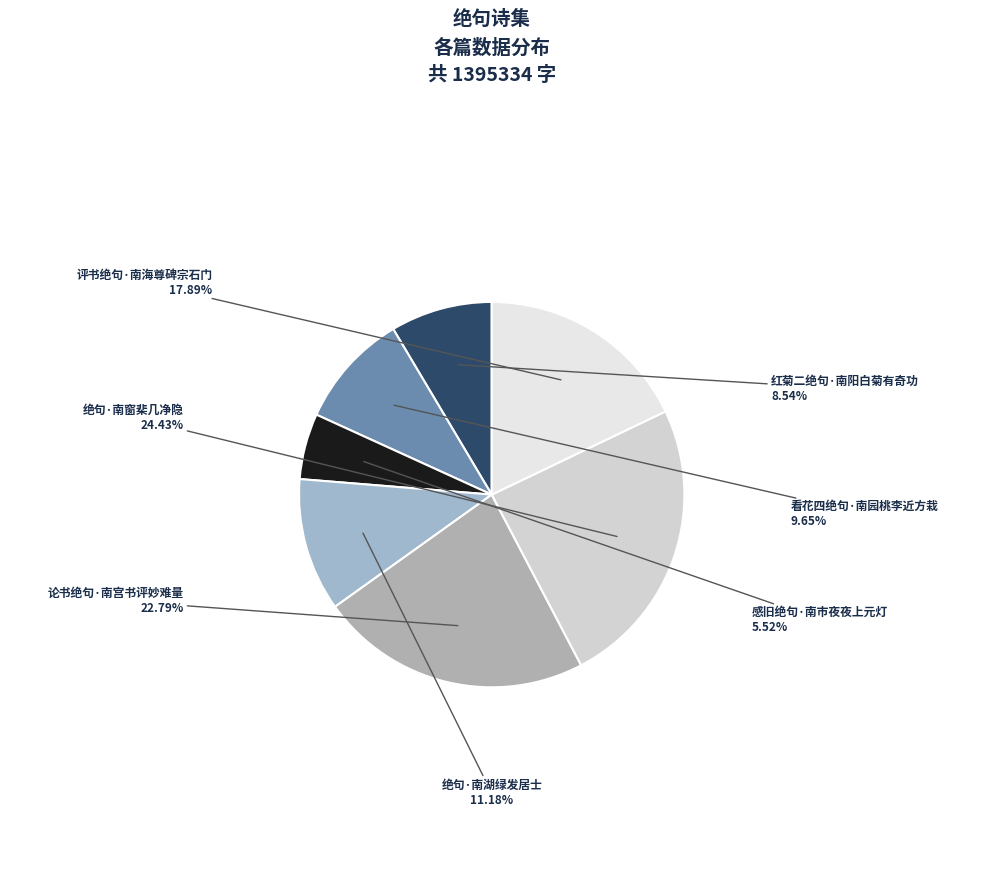

How much of the chart is everything except 评书绝句·南海尊碑宗石门?

82.1%